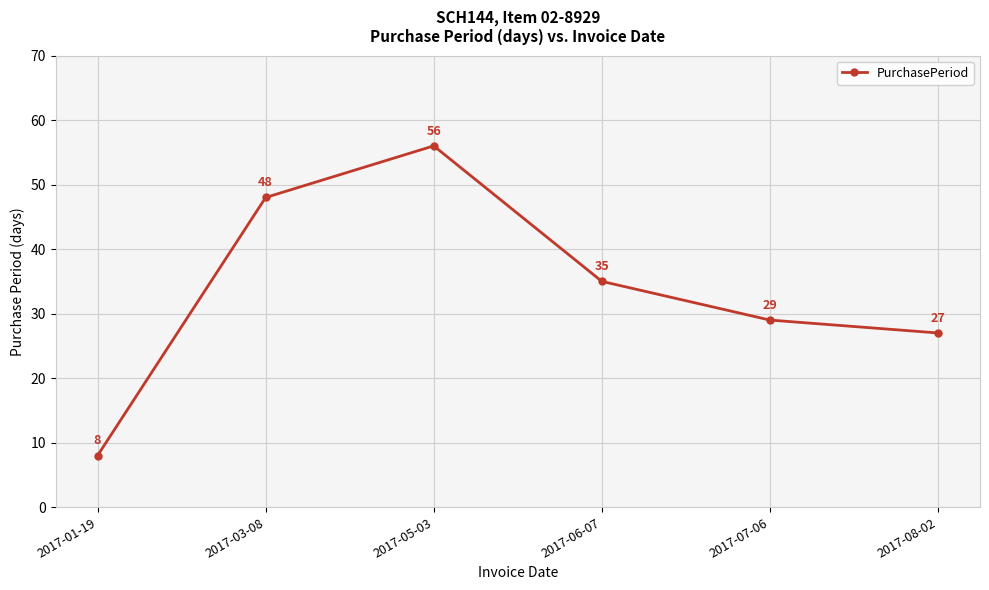

What is the greatest value displayed?

56